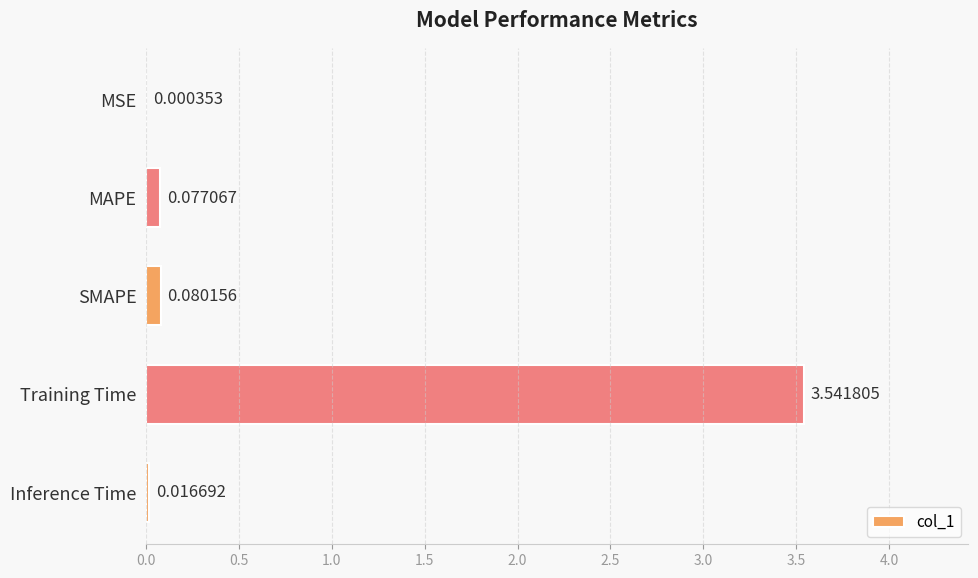

What is the sum of all values?

3.7